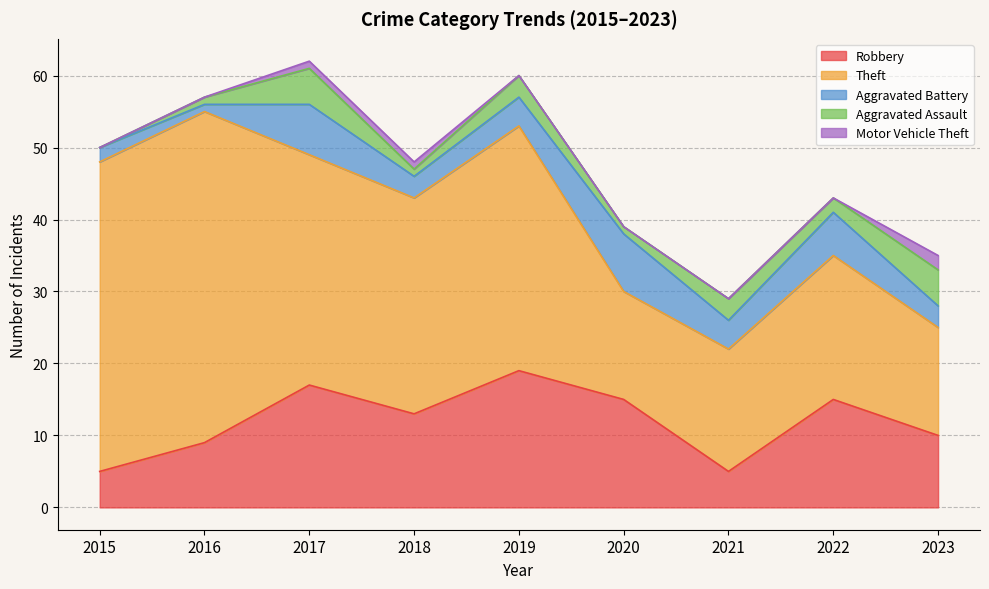

What is the maximum value for Aggravated Assault?

5